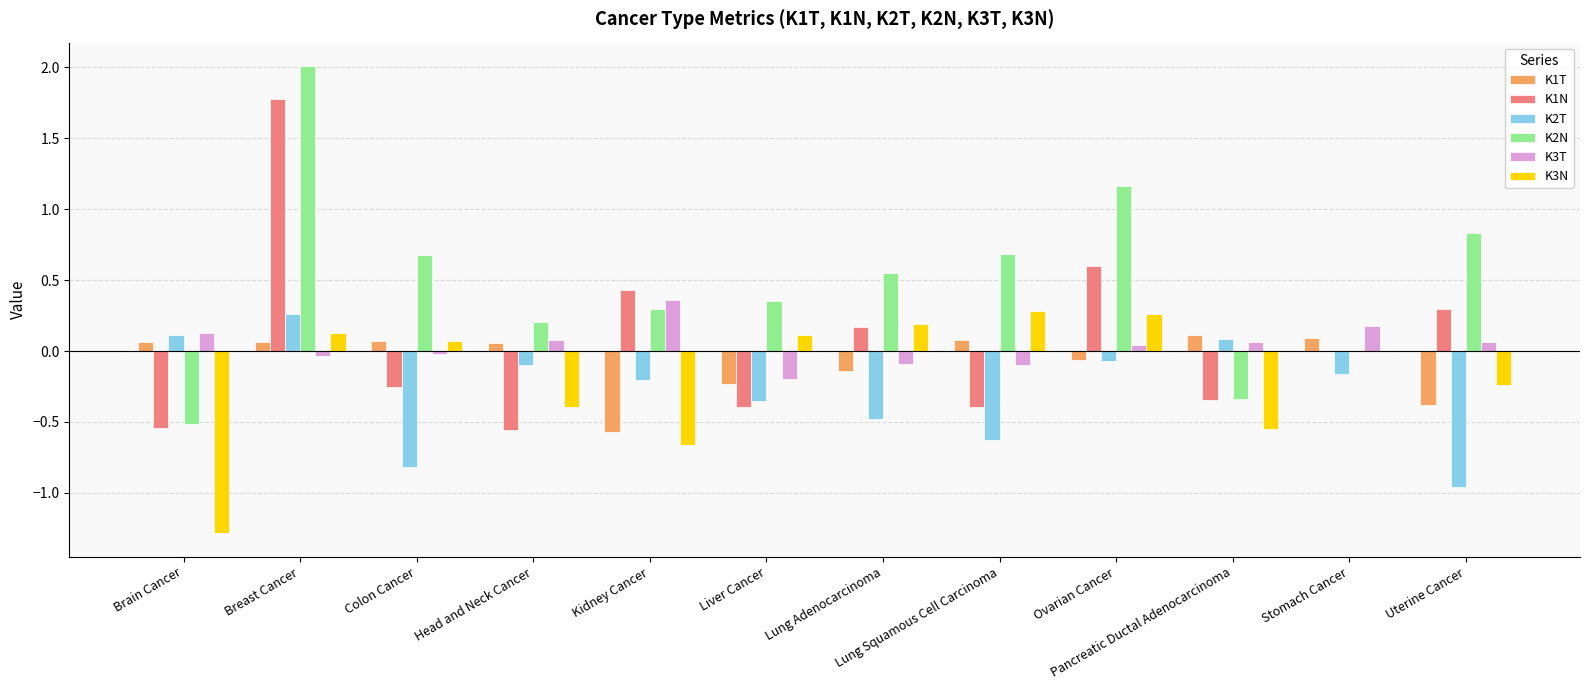

Which series has the largest total across all categories?

K2N